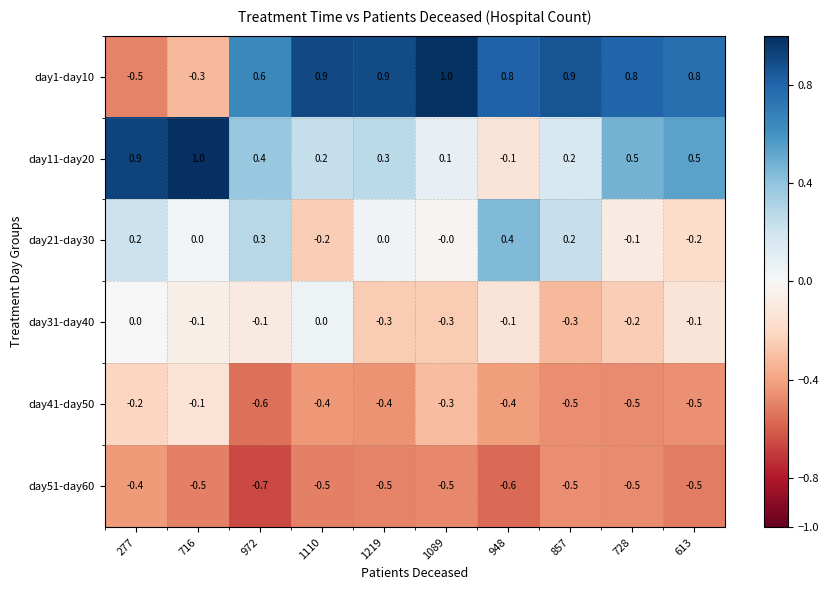

At 277, list the series in order from smallest to largest.

day1-day10, day51-day60, day41-day50, day31-day40, day21-day30, day11-day20